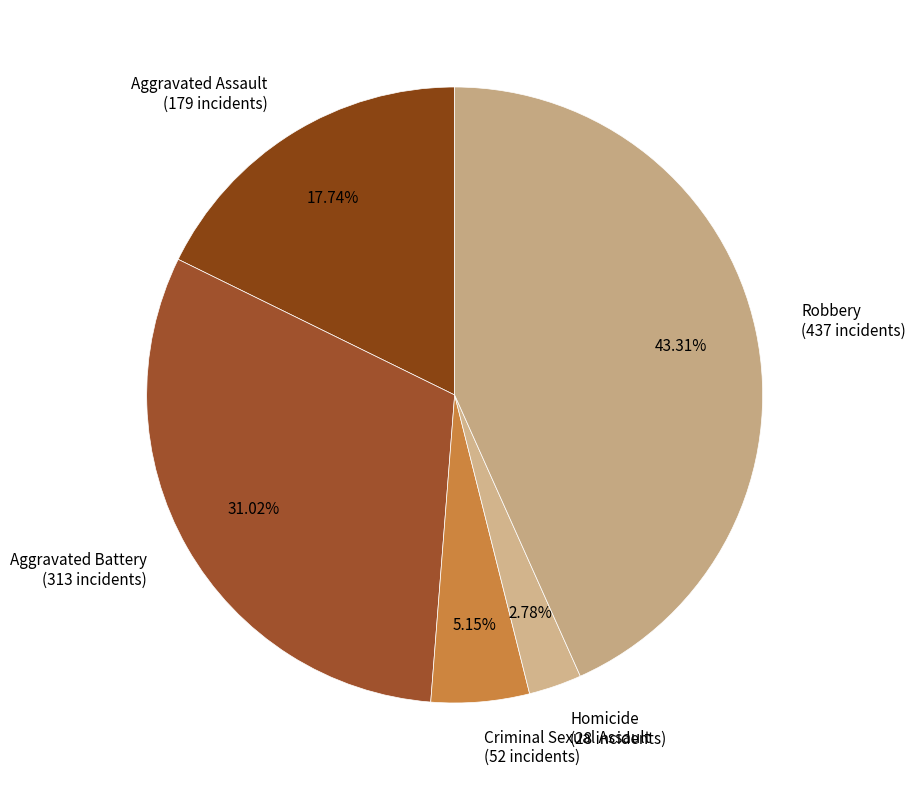

To the nearest percent, what is the difference between the Aggravated Assault and Aggravated Battery slice percentages?

13%